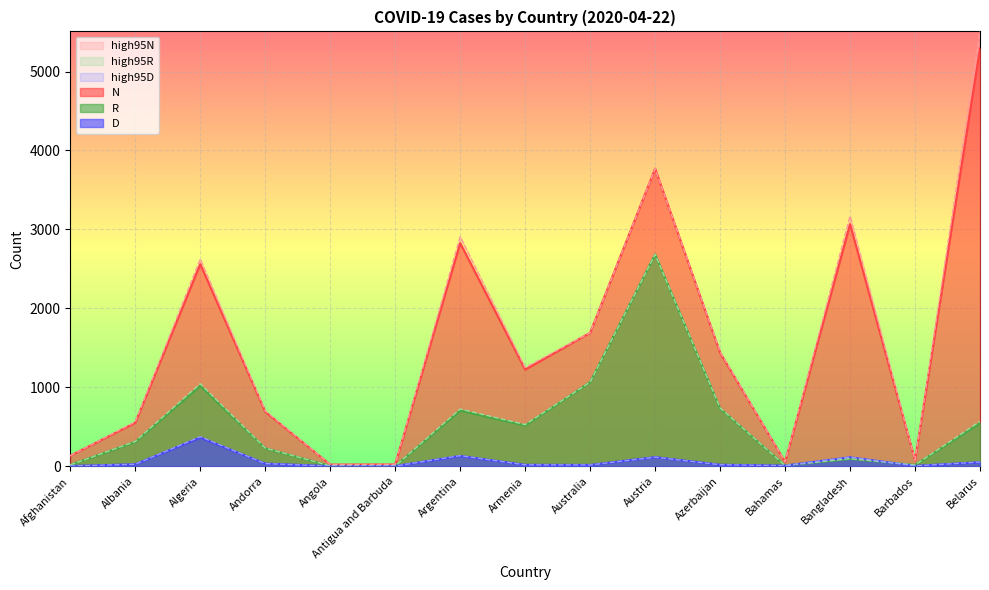

Which series has the largest total across all categories?

high95N